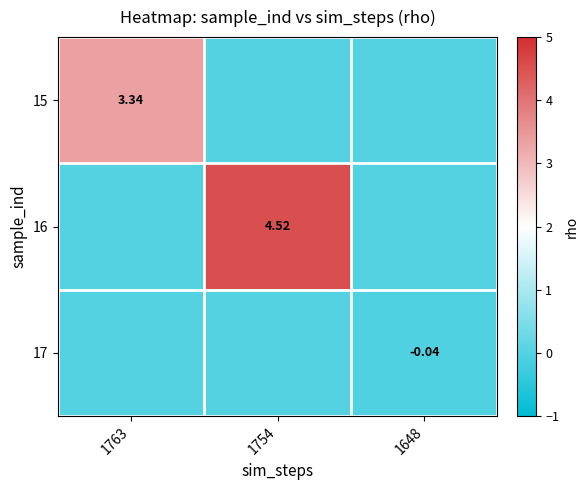

The 15 series shows 0.0 at 1648. True or false?

True